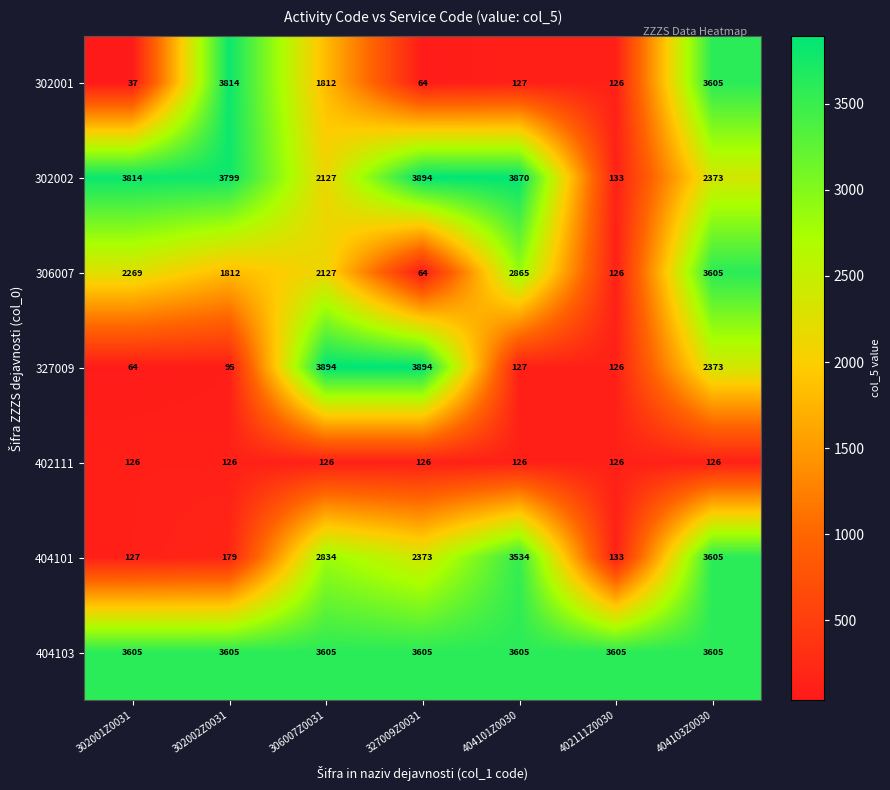

The 404103 series shows 3605 at 302002Z0031. True or false?

True